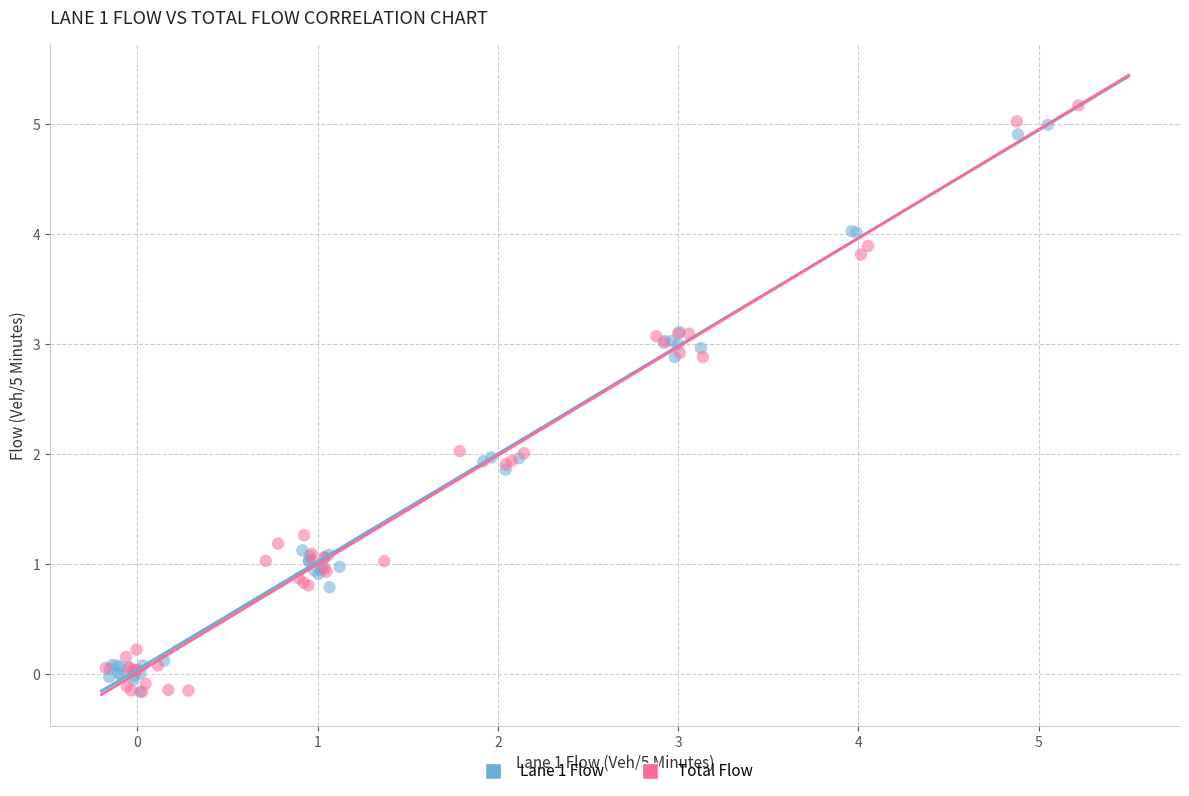

Which series has the largest Y range (max minus min)?

Total Flow